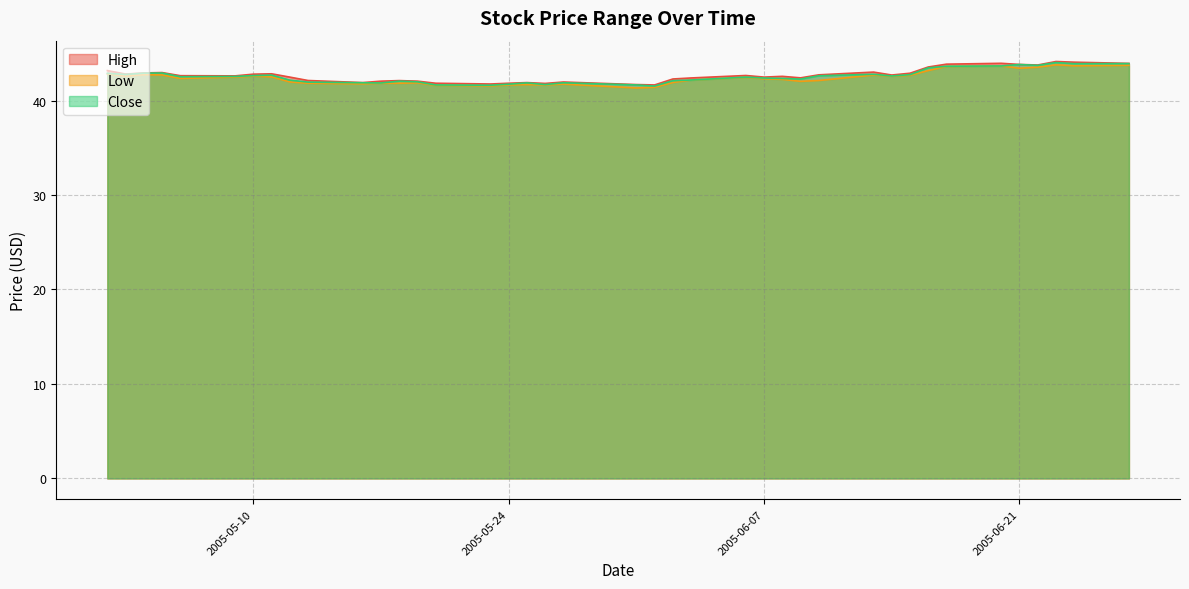

List the series in order of their overall mean, highest first.

High, Close, Low